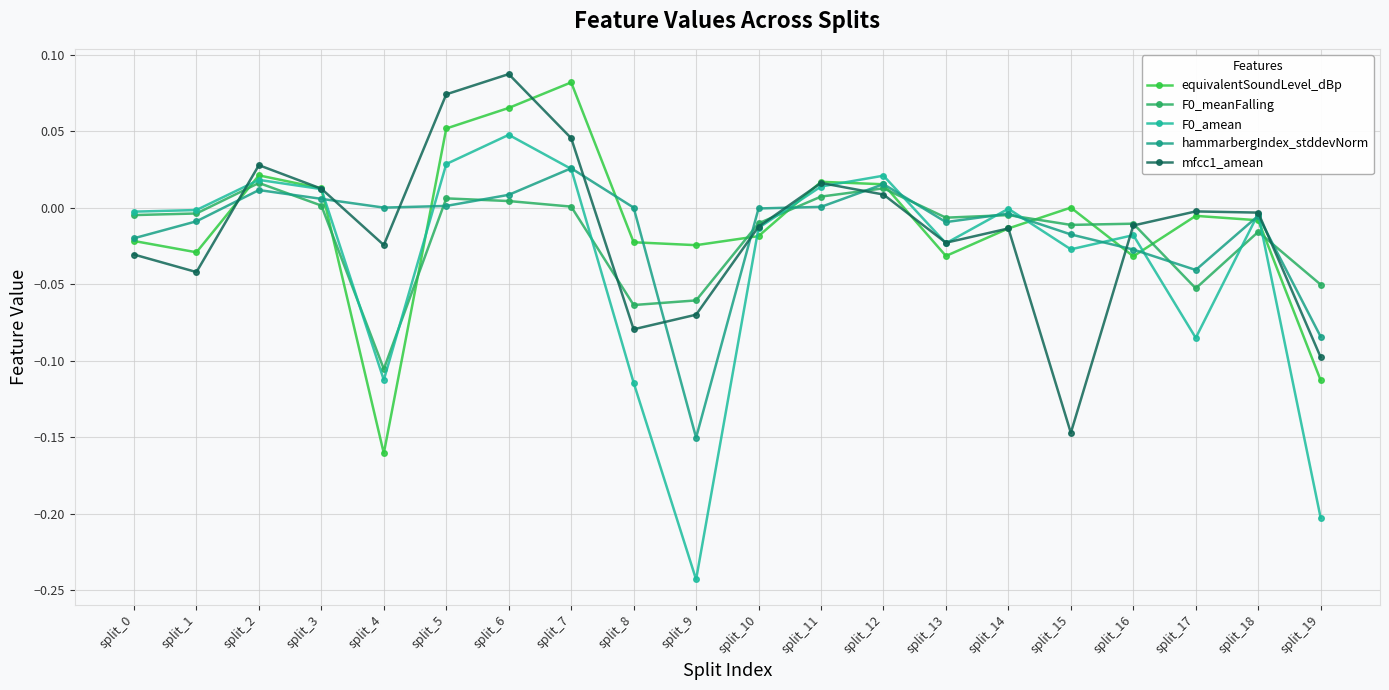

How many data points does each series have?

20